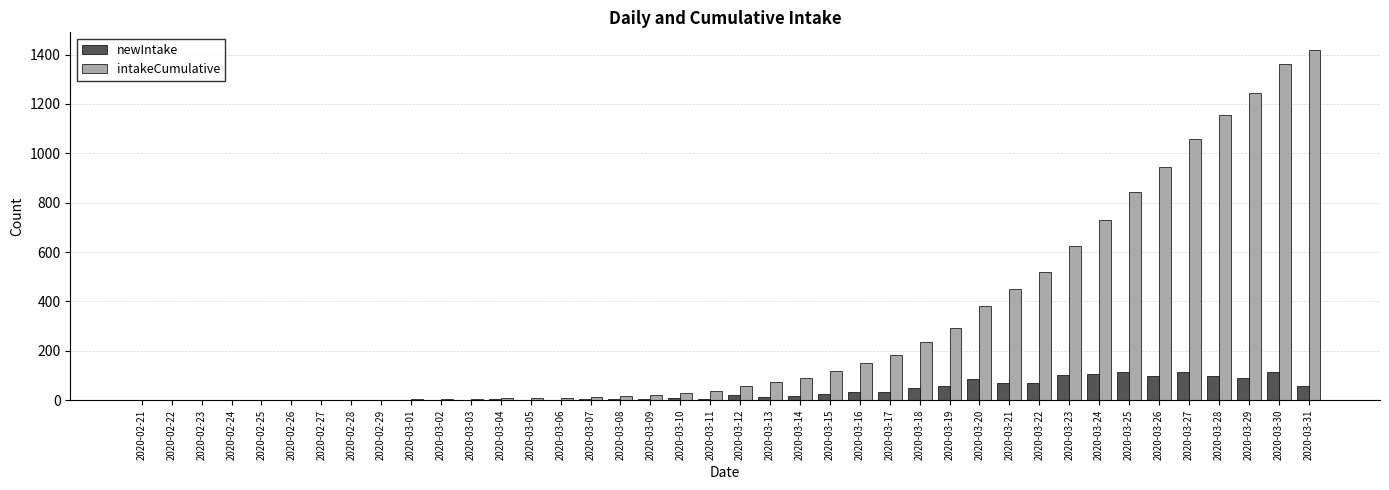

Which series has the largest total across all categories?

intakeCumulative